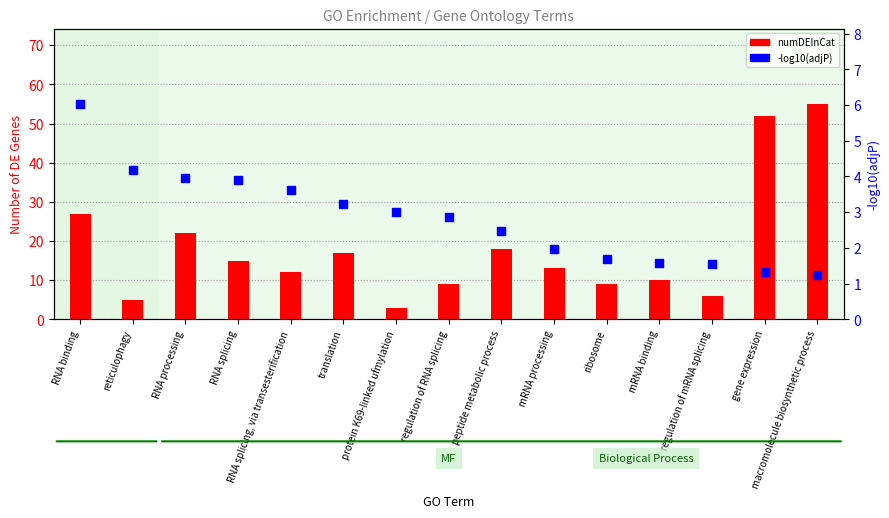

Which series contains the highest Y value?

numDEInCat